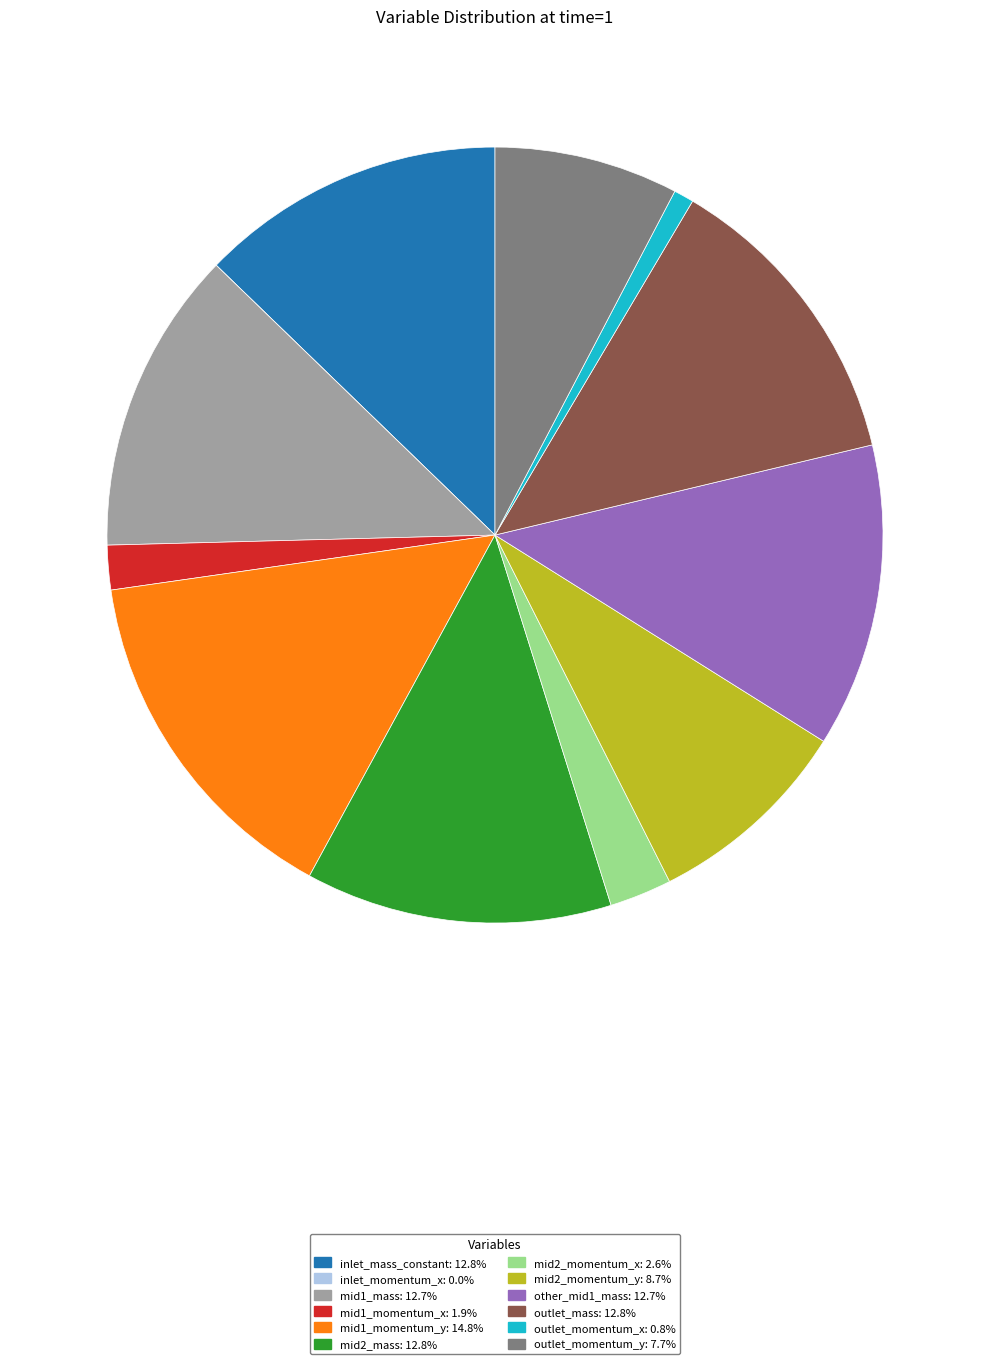

Is the sum of outlet_momentum_y and outlet_mass greater than half?

No